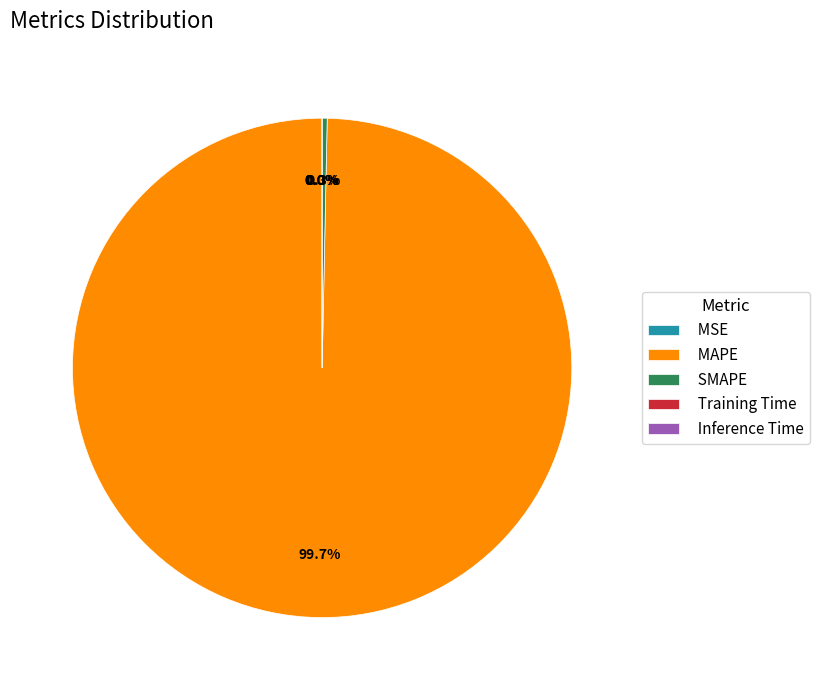

To the nearest percent, what is the combined percentage of MAPE and MSE?

100%